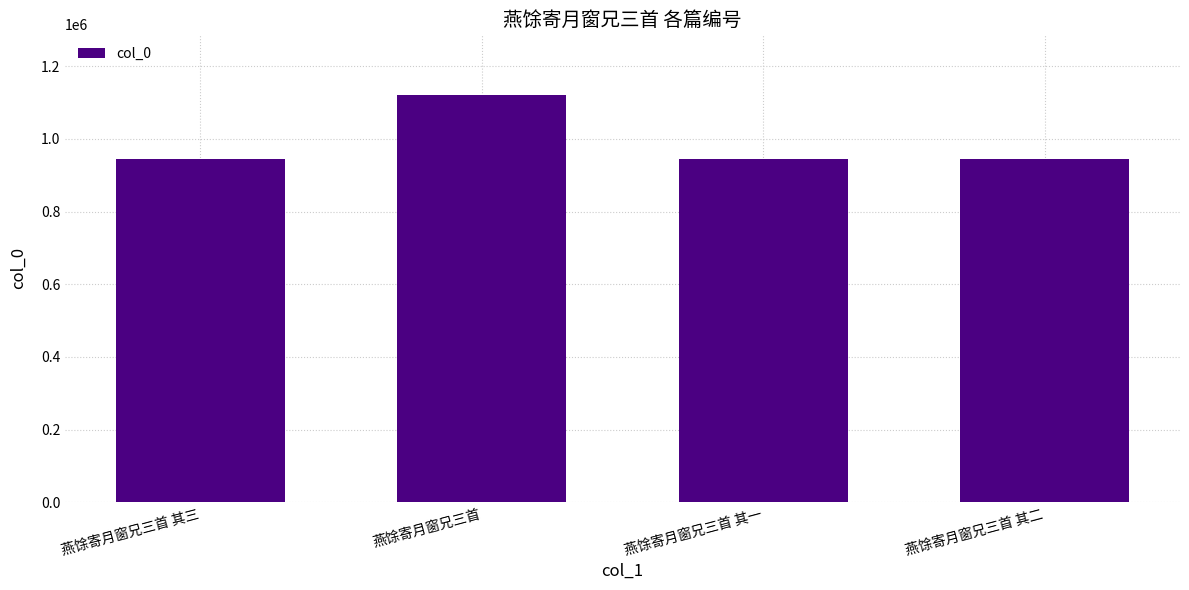

Does the chart contain any negative values?

No